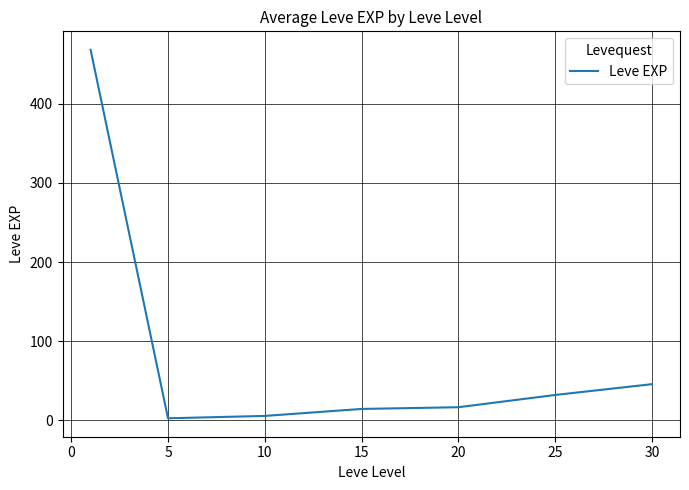

What is the maximum value shown in the chart?

468.5